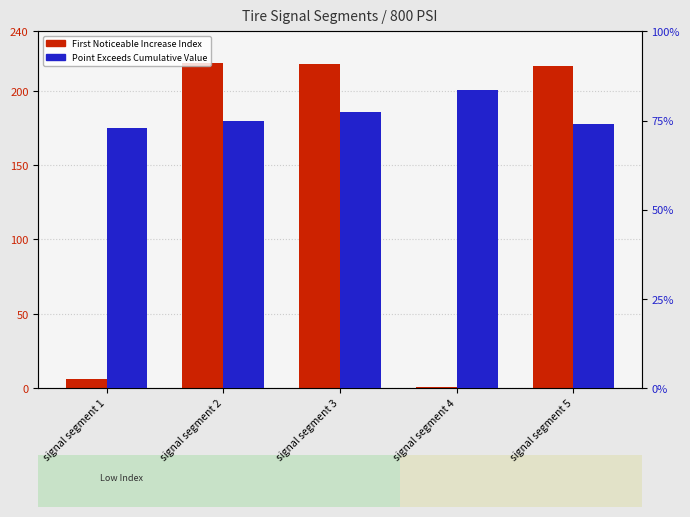

What is the smallest value displayed?

0.7